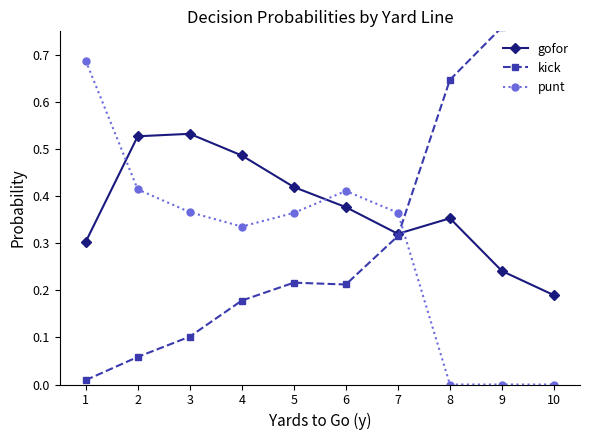

The value of kick at 8 is 0.9. True or false?

False